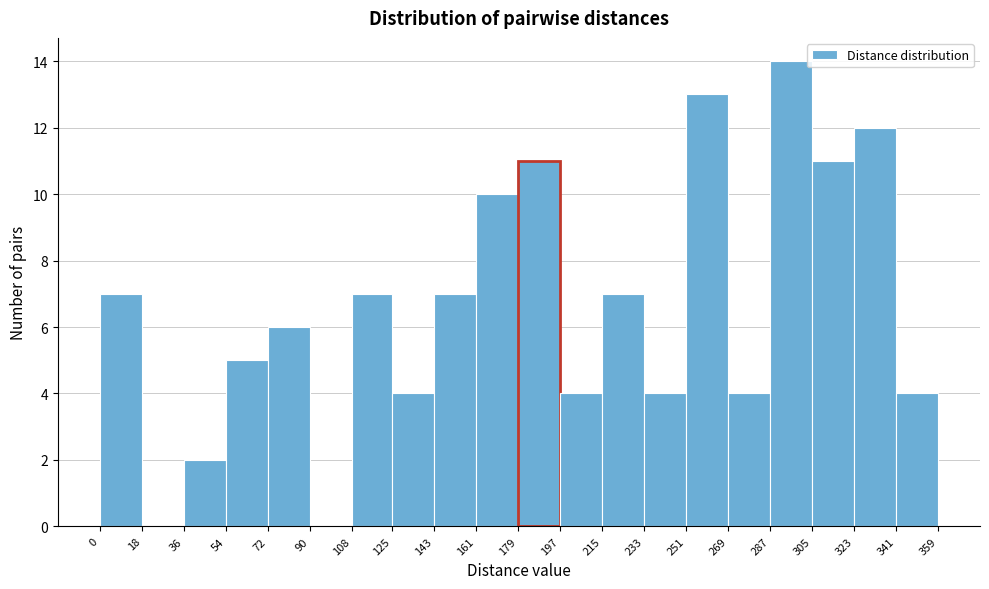

Reading left to right, list every bar in this chart as the range it spans on the x-axis followed by its height. The values are not printed on the chart, so give them approximately, as read against the axis.

0 to 18: 7
18 to 36: 0
36 to 54: 2
54 to 72: 5
72 to 90: 6
90 to 108: 0
108 to 125: 7
125 to 143: 4
143 to 161: 7
161 to 179: 10
179 to 197: 11
197 to 215: 4
215 to 233: 7
233 to 251: 4
251 to 269: 13
269 to 287: 4
287 to 305: 14
305 to 323: 11
323 to 341: 12
341 to 359: 4